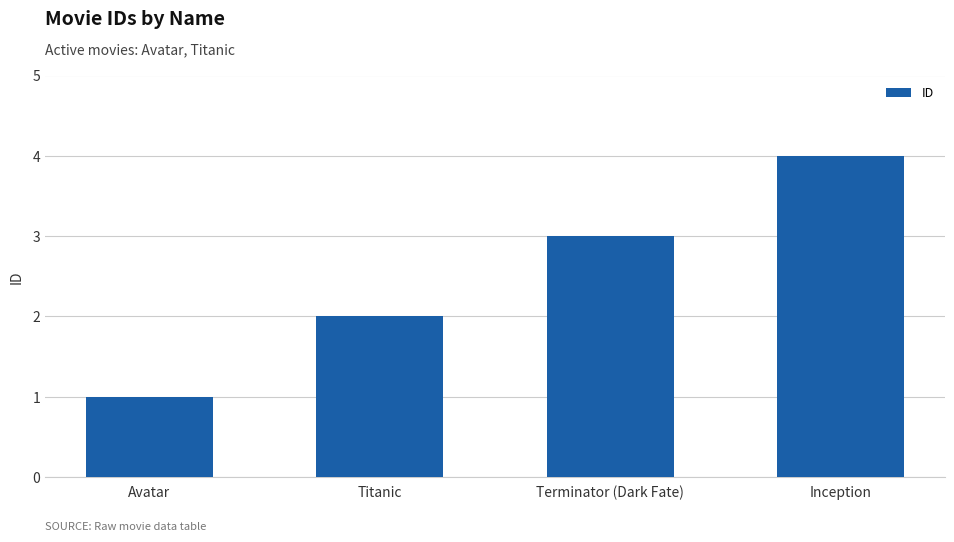

Rank the categories by value from lowest to highest.

Avatar, Titanic, Terminator (Dark Fate), Inception